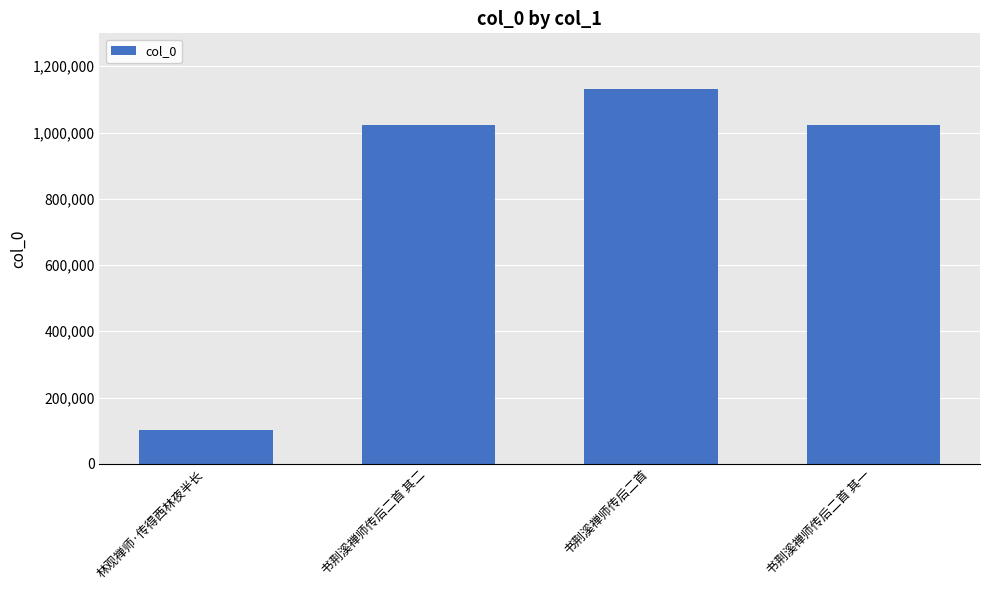

What is the difference between the maximum and second lowest values?

108077